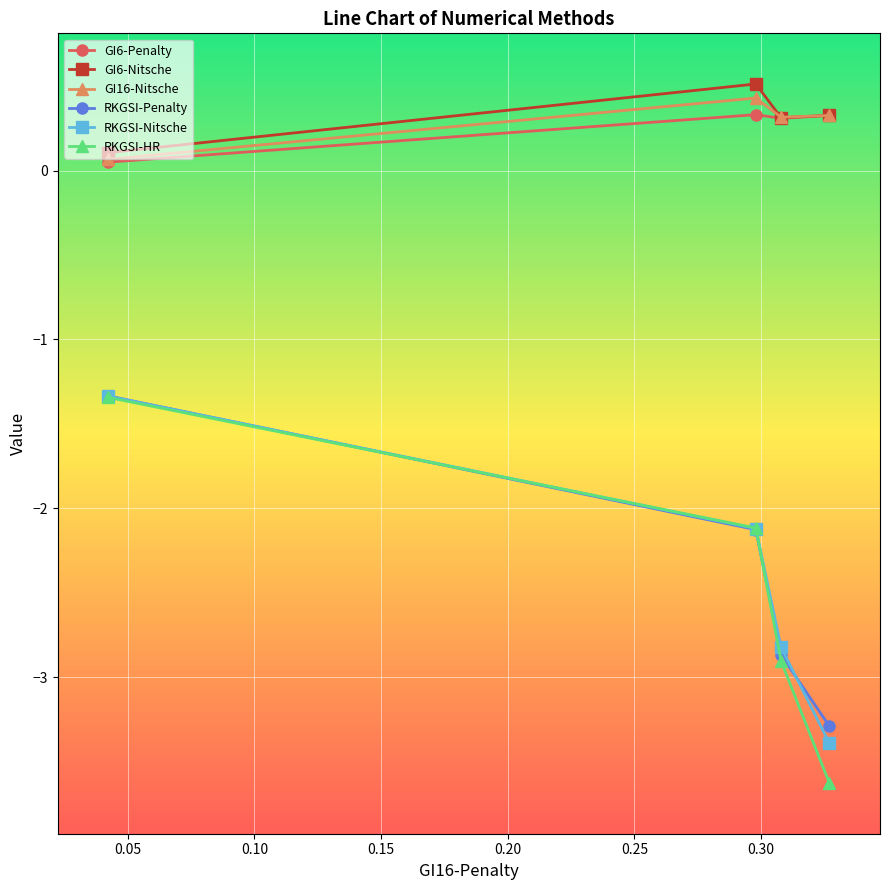

How many values in the RKGSI-Penalty series are below -2?

3